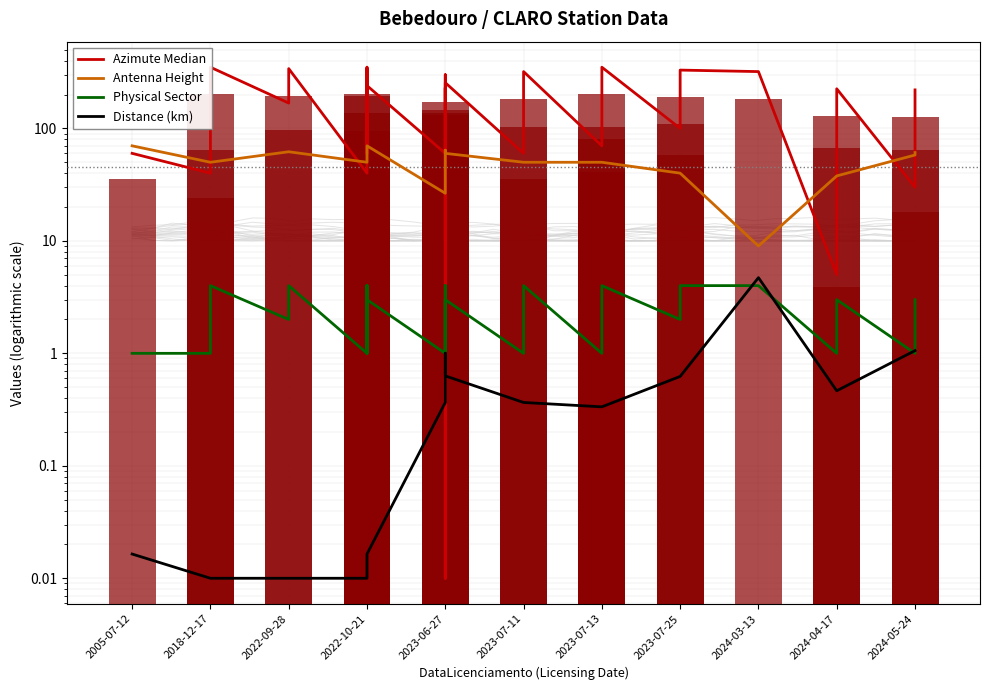

What is the difference between the Azimute Median values at 2023-07-25 and 24?

70.0